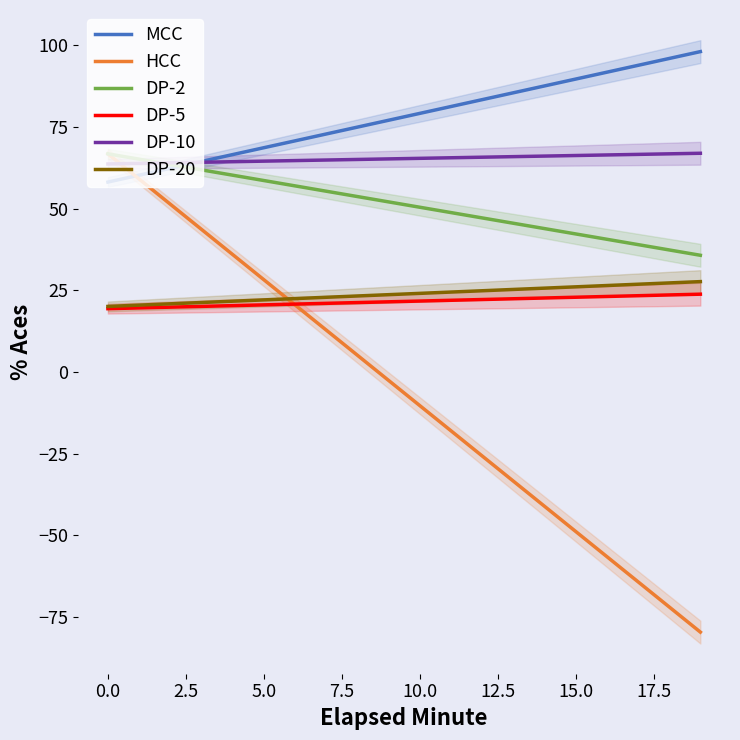

What are all the series names shown in the legend?

MCC, HCC, DP-2, DP-5, DP-10, DP-20